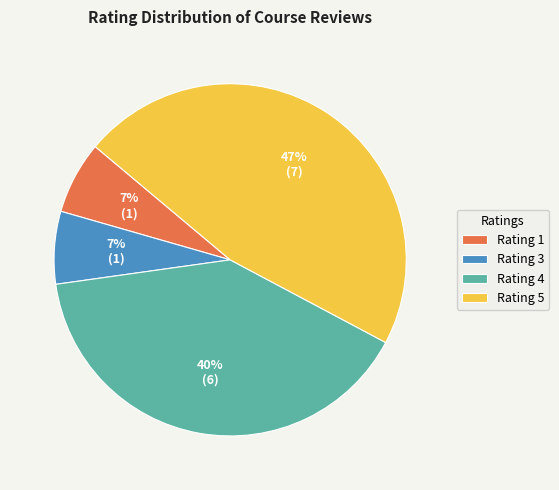

Between Rating 1 and Rating 4, which is larger?

Rating 4